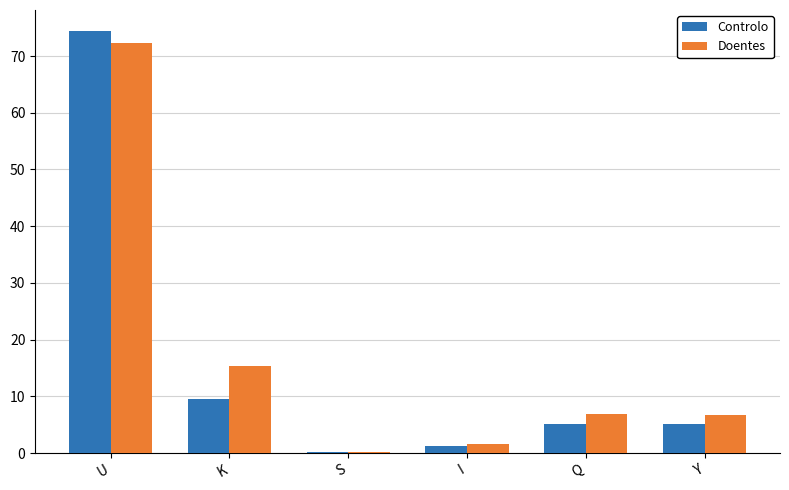

The Doentes series shows 6.8 at Q. True or false?

True